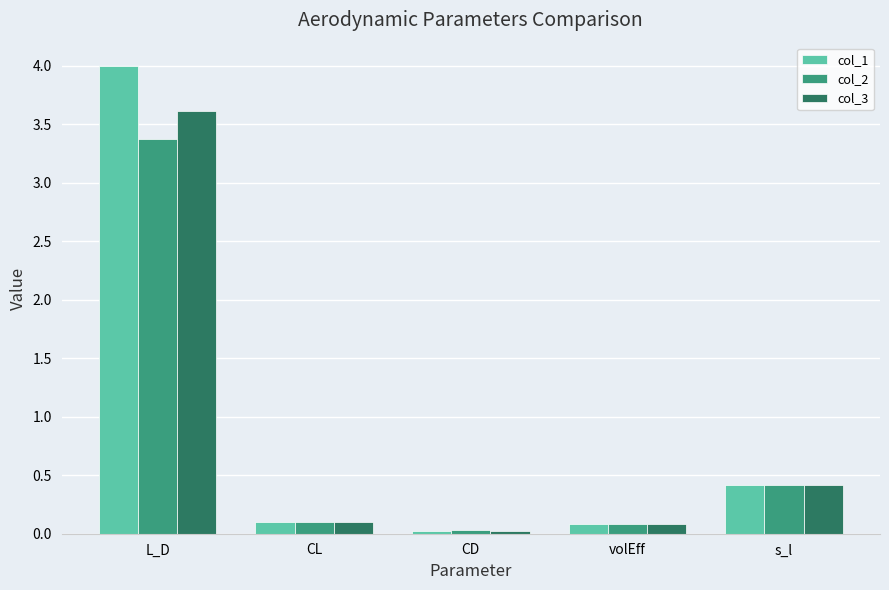

Rank the series by their maximum value, from highest to lowest.

col_1, col_3, col_2